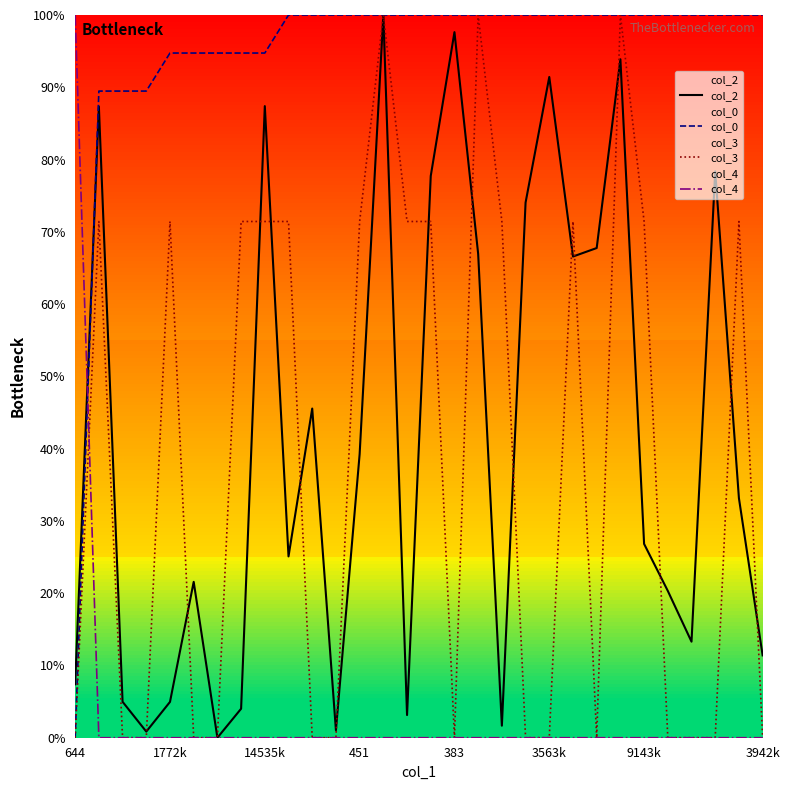

What position from the left is 17?

18